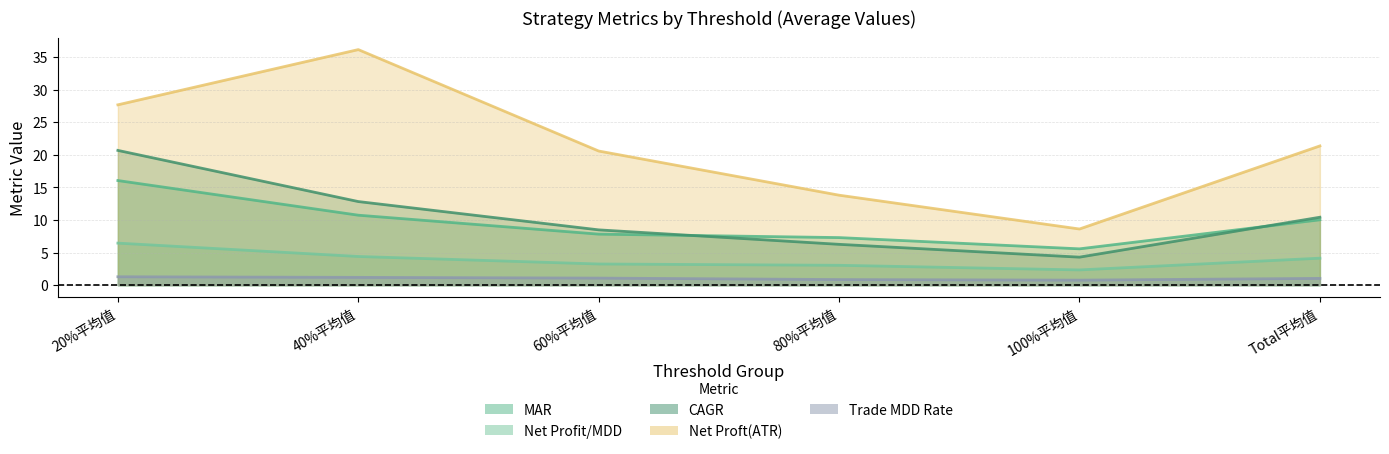

Which series changed the most between 40%平均值 and 80%平均值?

Net Proft(ATR)